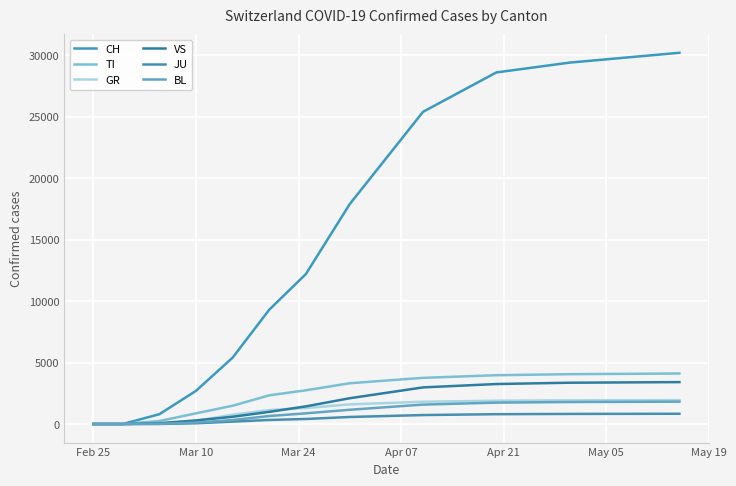

What is the sum of all TI values?

26887